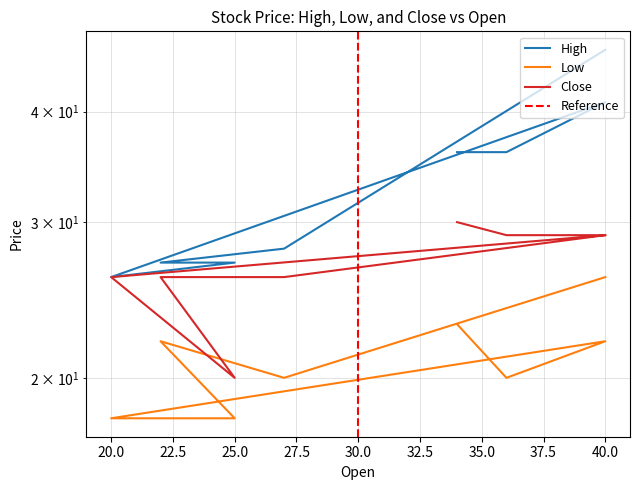

What is the average value of the Close series?

27